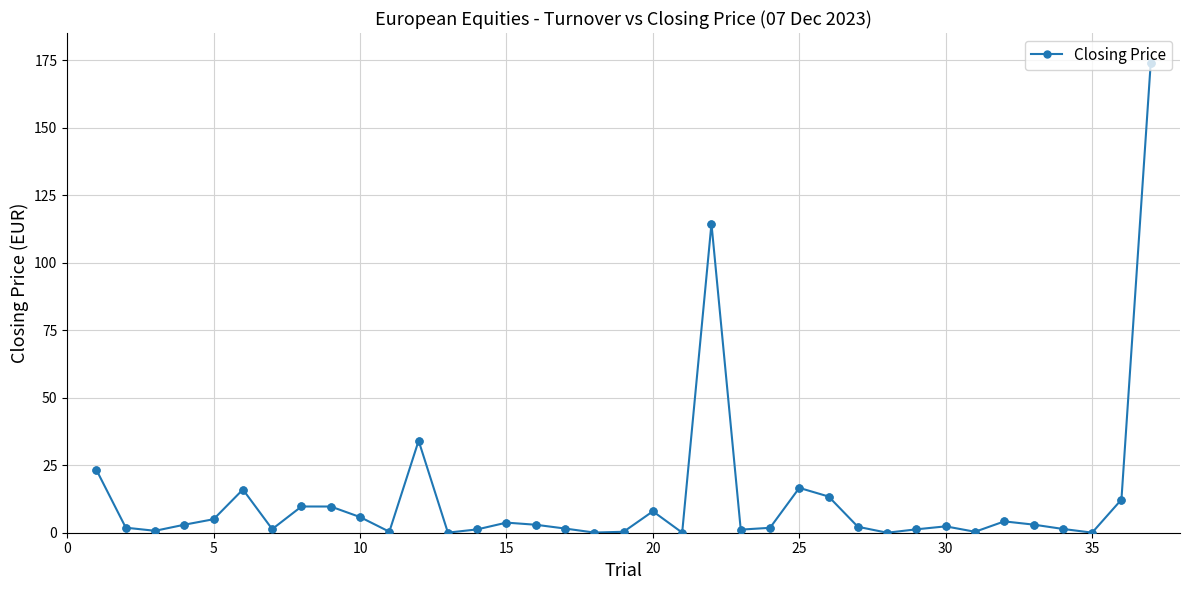

True or false: there are more than 2 points higher than both neighbors.

True